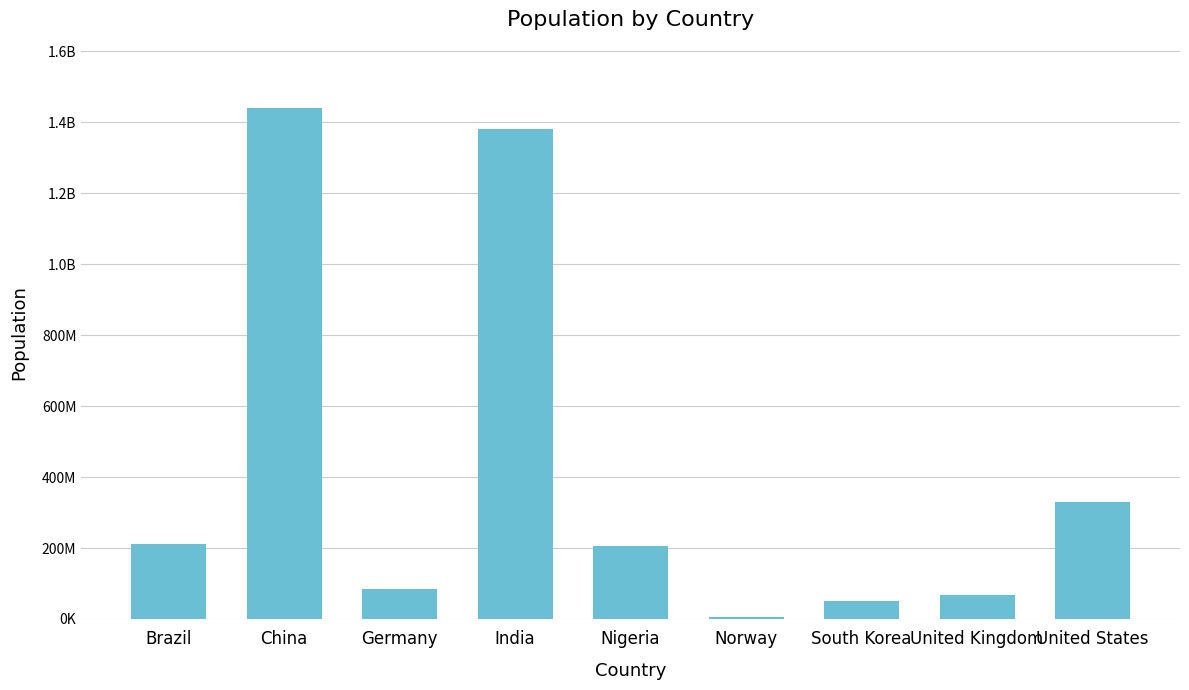

Reading left to right, extract all data points from this chart.

212559409	1439323774	83783945	1380004385	206139587	5421242	51269183	67886004	331002647